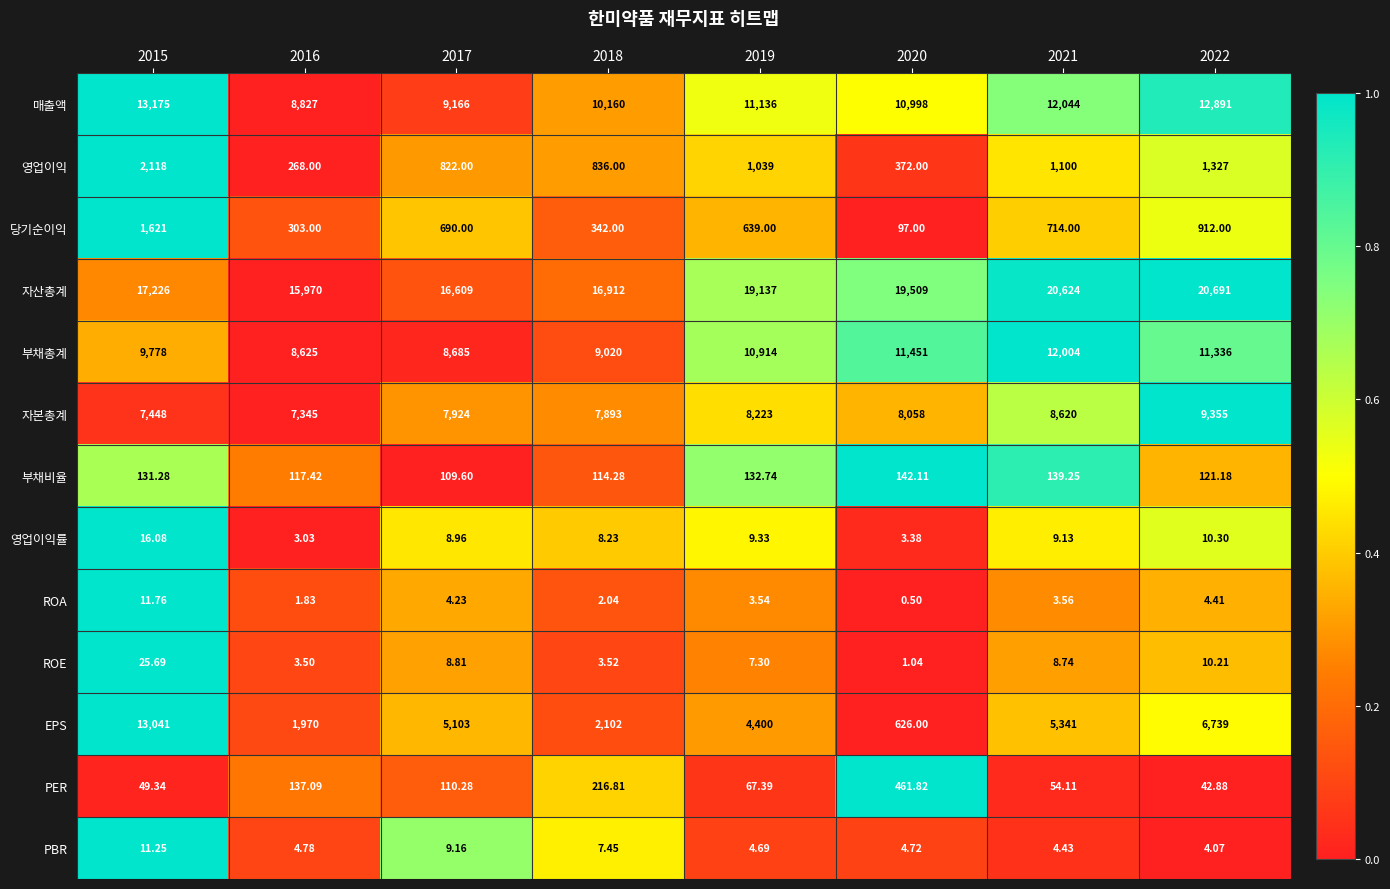

Between 2020 and 2021, which series saw the biggest shift?

EPS